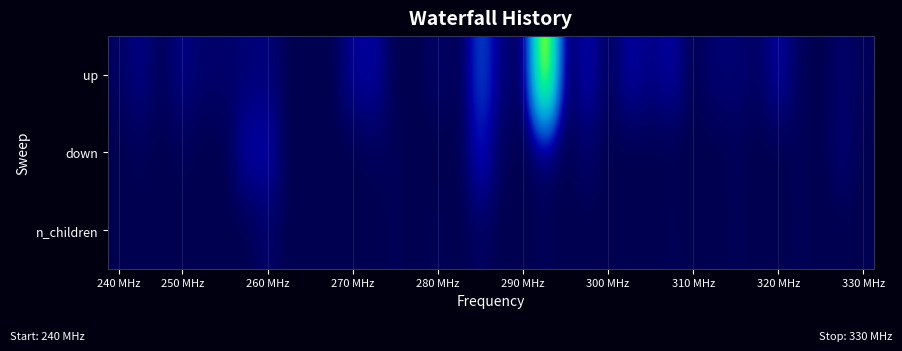

Reading left to right, list all the values displayed in this chart.

up: 2	6	1	6	3	3	4	5	0	0	0	8	9	0	0	3	0	20	5	0	101	0	11	1	9	6	9	0	4	4	2	9	1	0	3	1
down: 0	1	0	1	0	0	9	10	0	0	0	0	1	1	0	0	0	13	1	0	2	0	3	0	0	0	0	0	0	1	0	0	1	0	4	0
n_children: 0	0	0	0	0	0	0	3	0	0	0	0	0	1	0	1	0	2	0	0	1	0	0	0	0	0	1	0	0	1	0	0	1	0	0	0